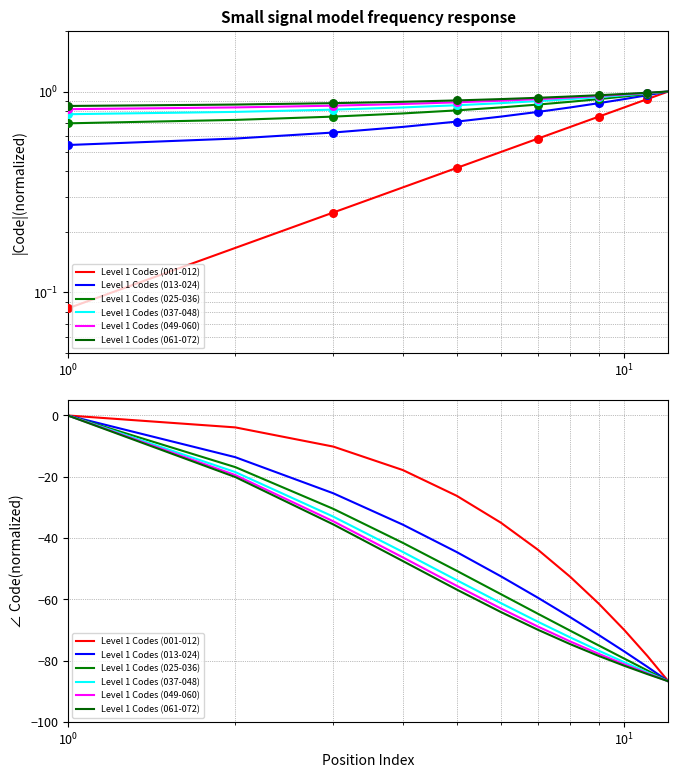

Which series has the largest total across all categories?

Level 1 Codes (001-012)